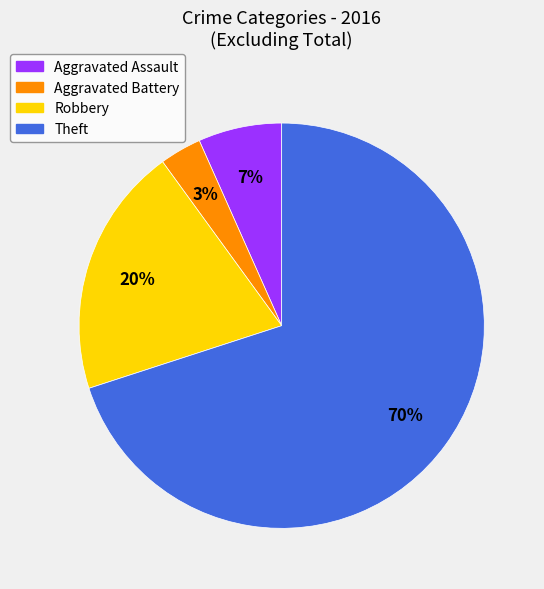

How many slices are in this pie chart?

4